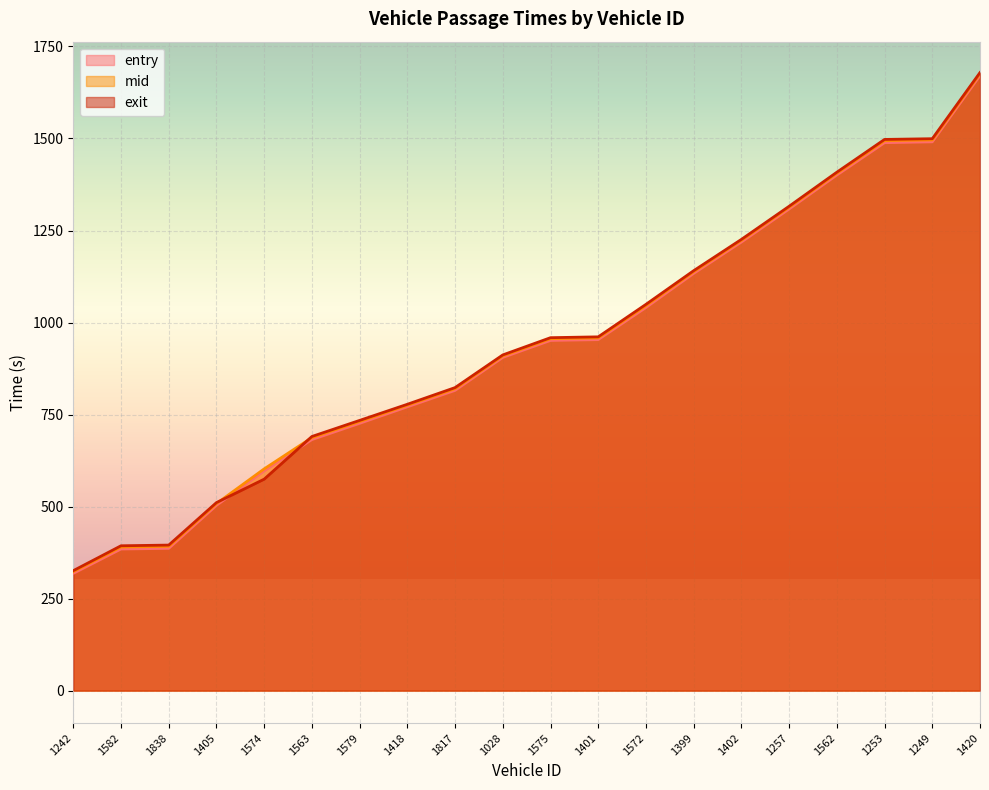

True or false: entry and mid cross at least once.

False